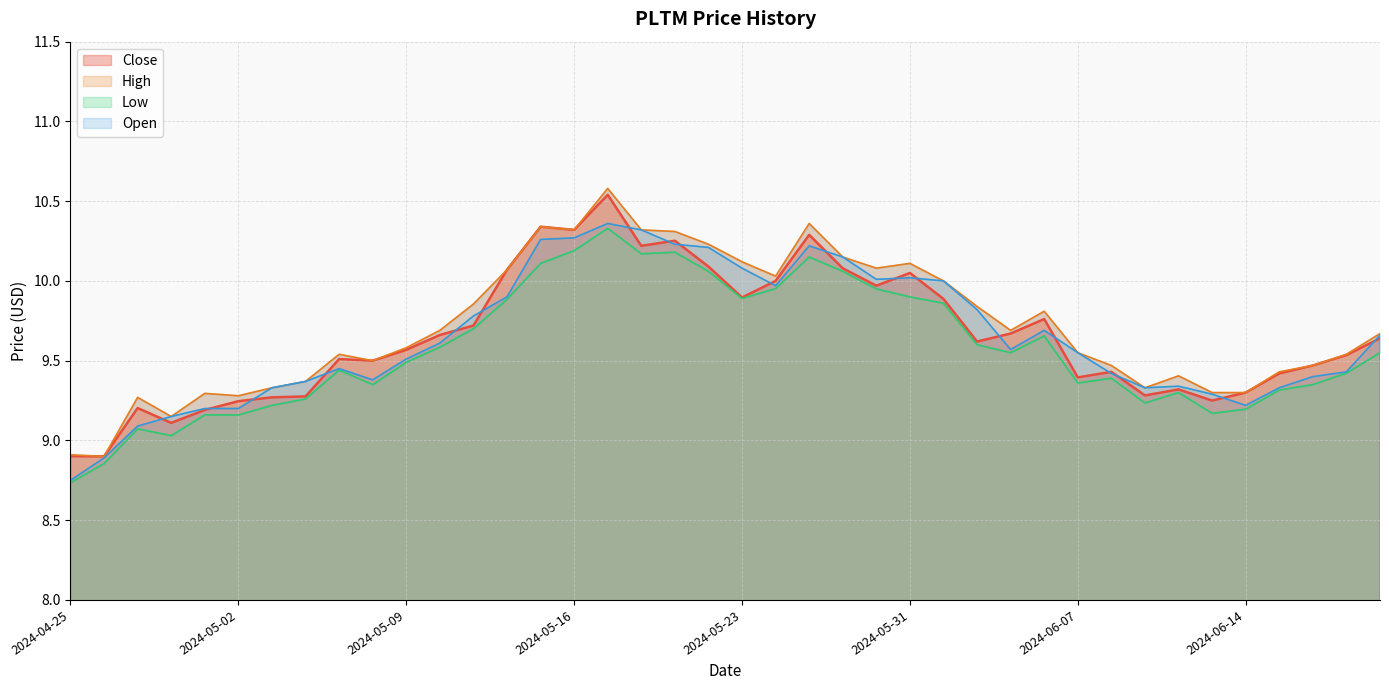

At which category does High reach its first local peak?

2024-04-29